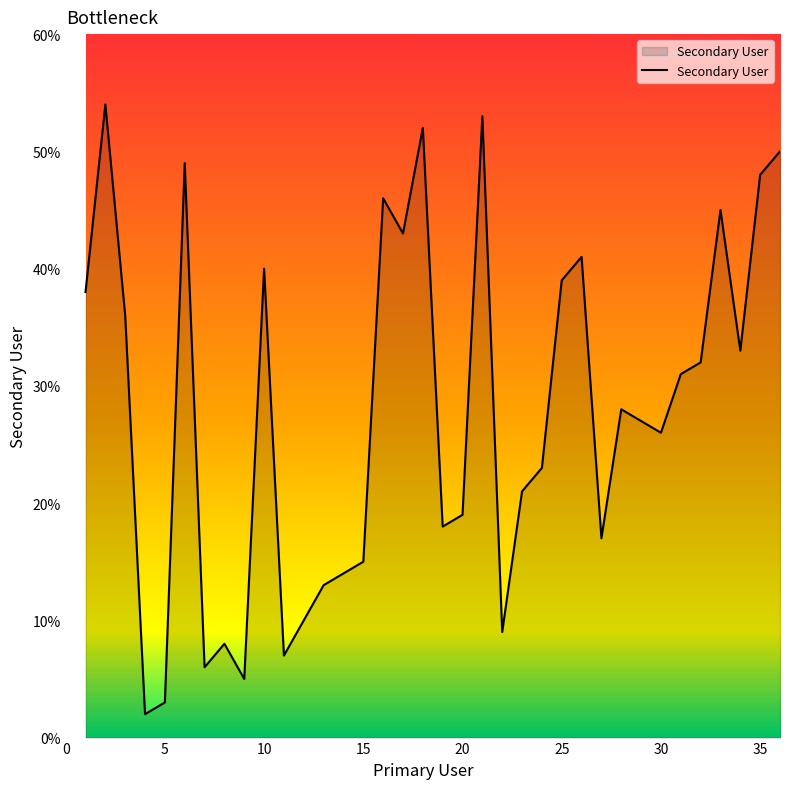

What is the greatest value displayed?

54